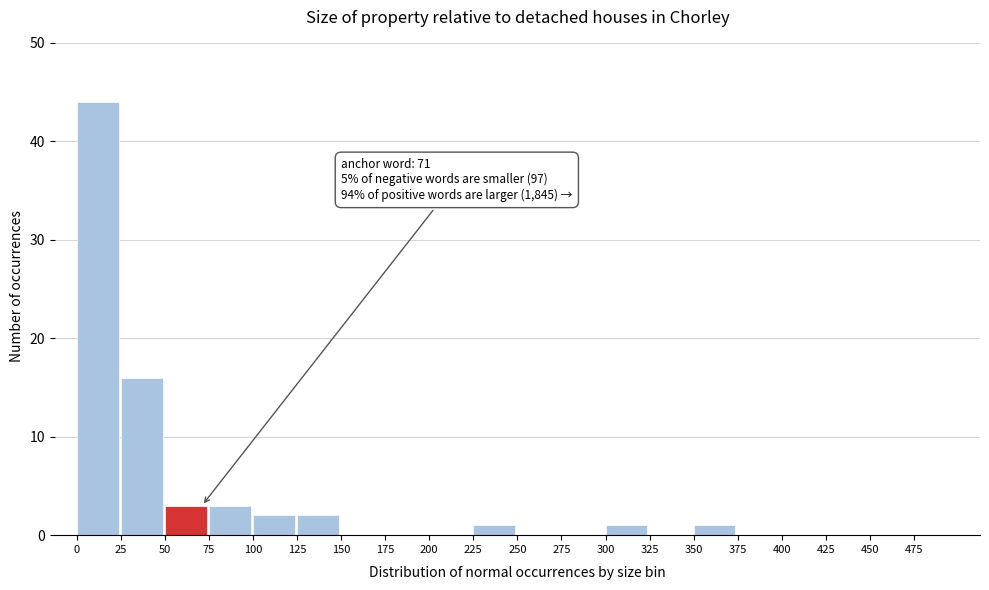

Which range on the x-axis has the tallest bar?

0 to 25